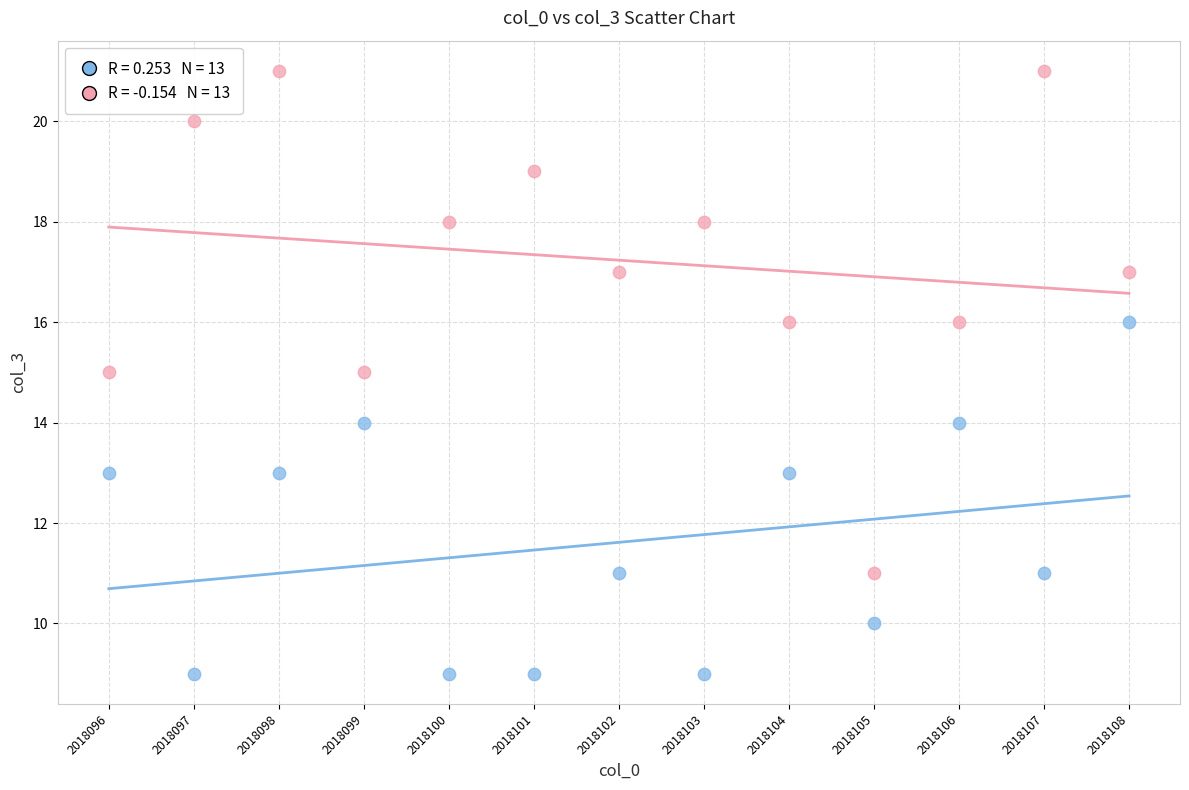

Across all data points, what is the range of Y values (max minus min)?

12